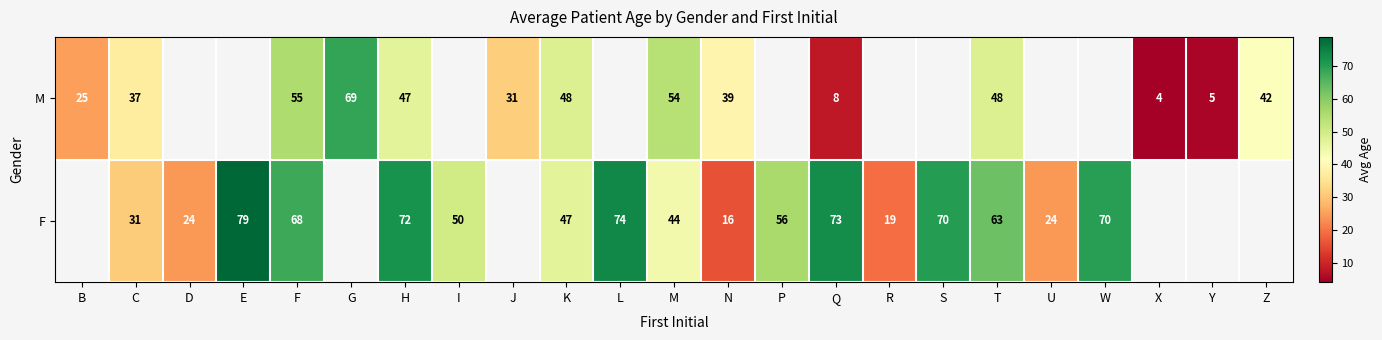

Is it true that M equals 25 at B?

True